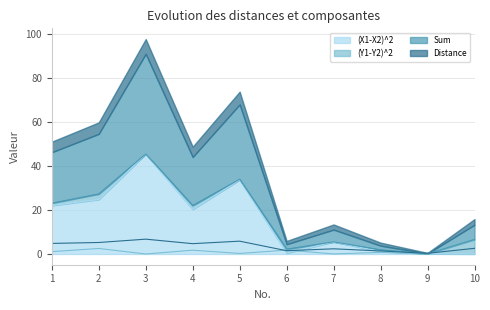

Is the value of Distance at 10 greater than the value of Sum at 2?

No